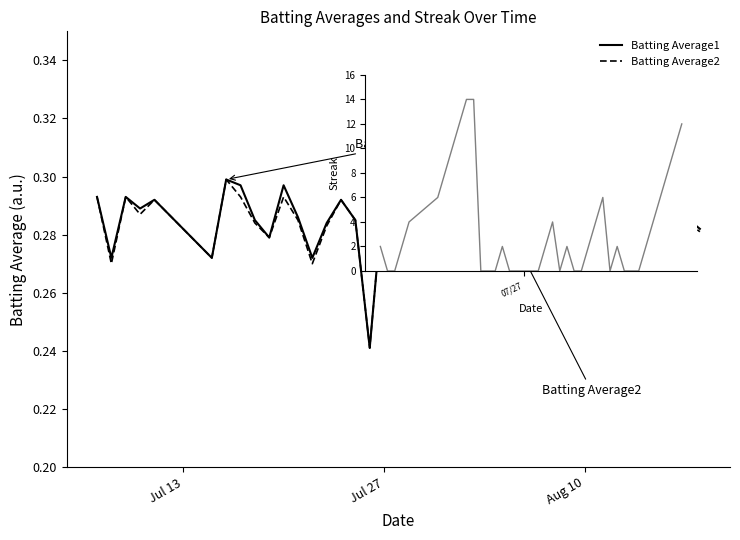

Which series has the largest range (max minus min)?

Batting Average1